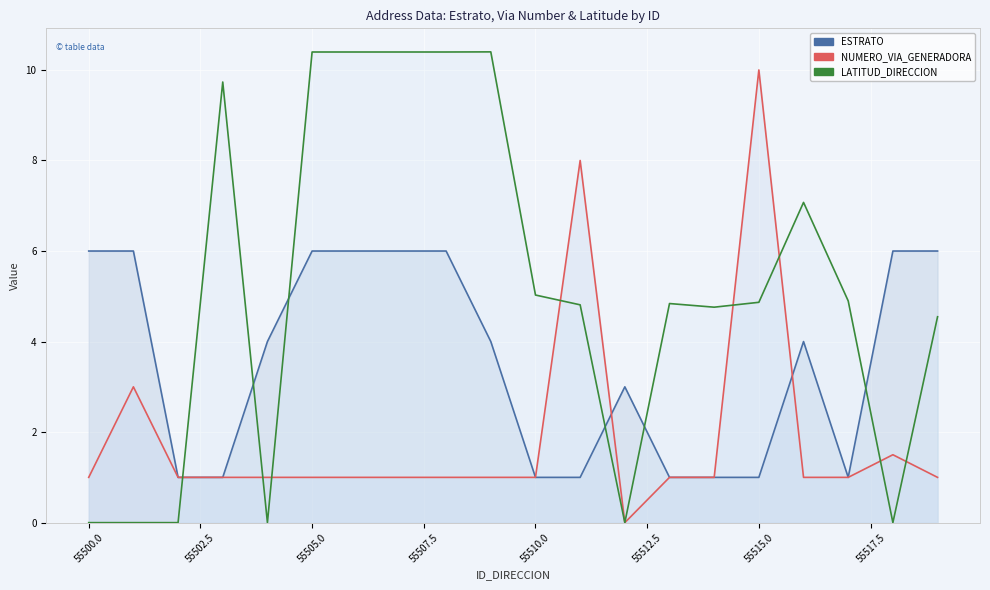

Where is ESTRATO nearest to the value 3?

55512